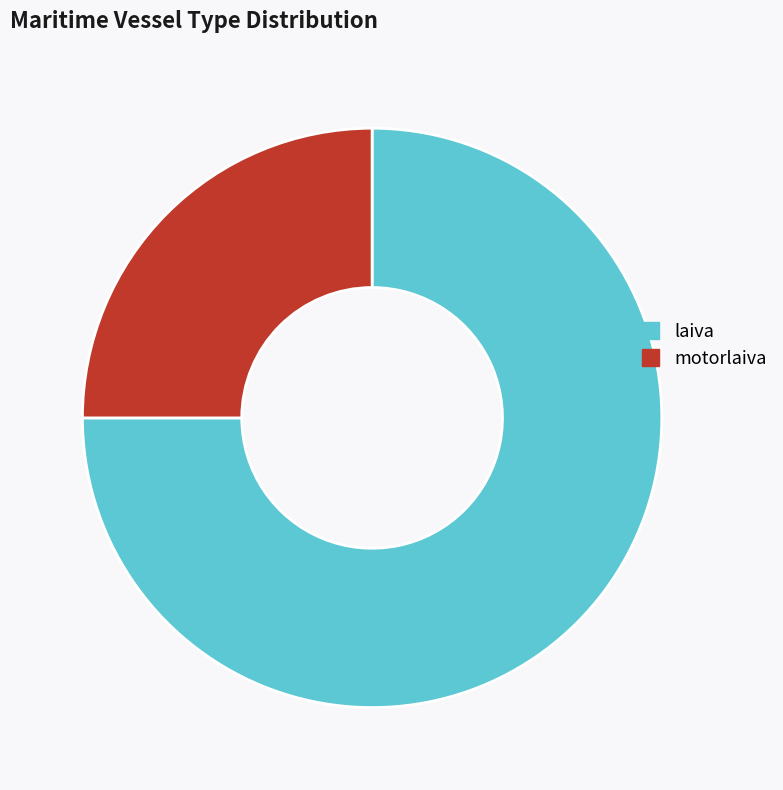

The laiva slice represents 82% of the pie. True or false?

False